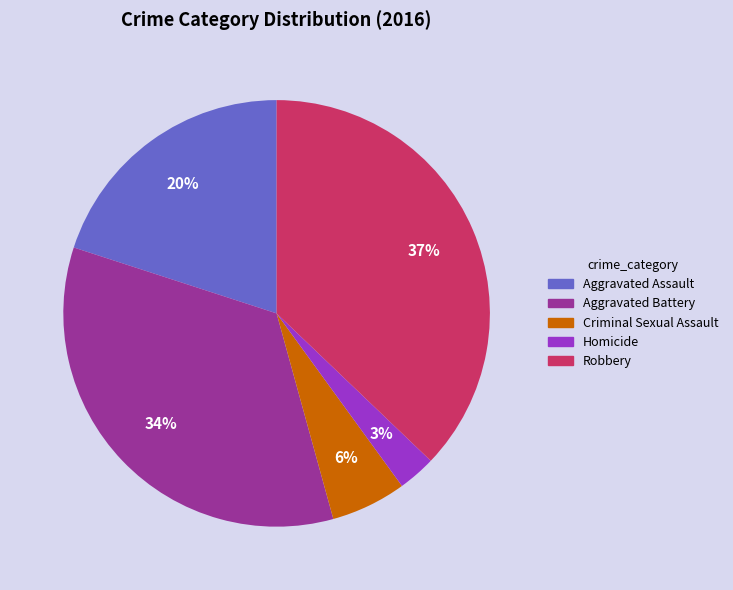

To the nearest percent, what is the combined percentage of Homicide and Robbery?

40%